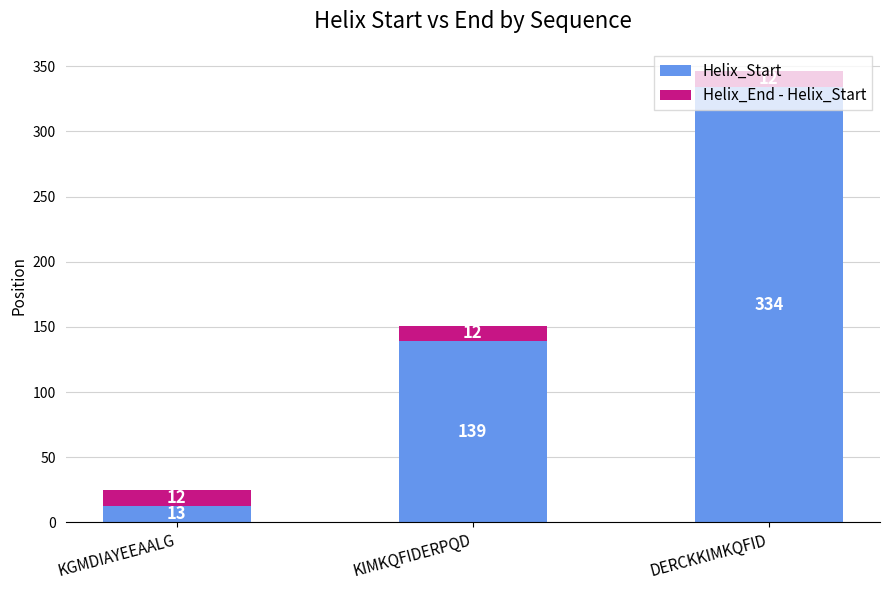

At which category is the sum across all series the highest?

DERCKKIMKQFID